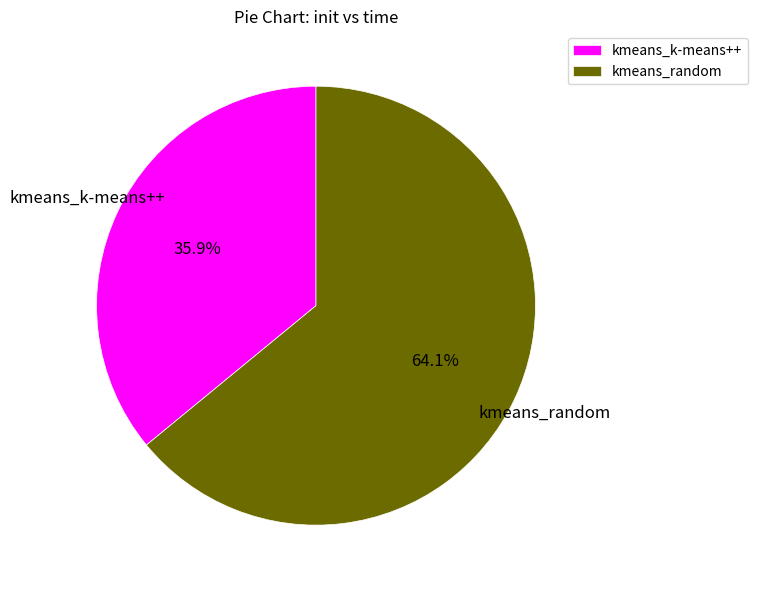

What portion of the pie excludes kmeans_k-means++?

64.1%